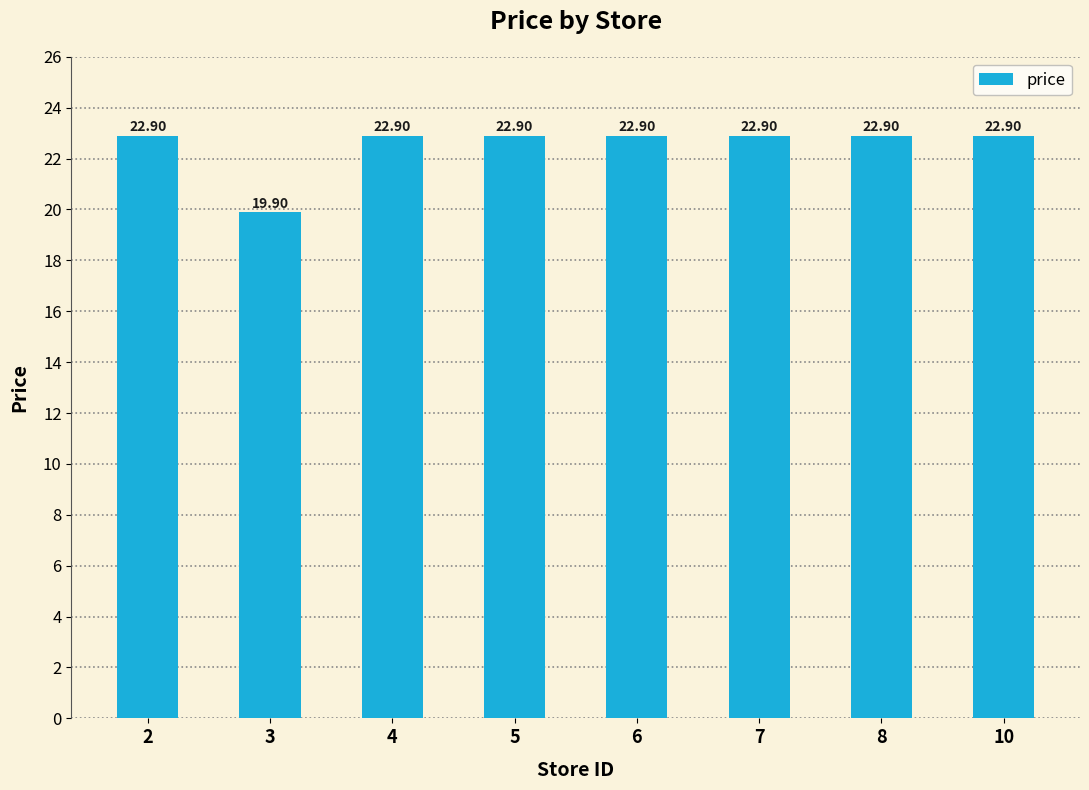

What is the average value?

22.5